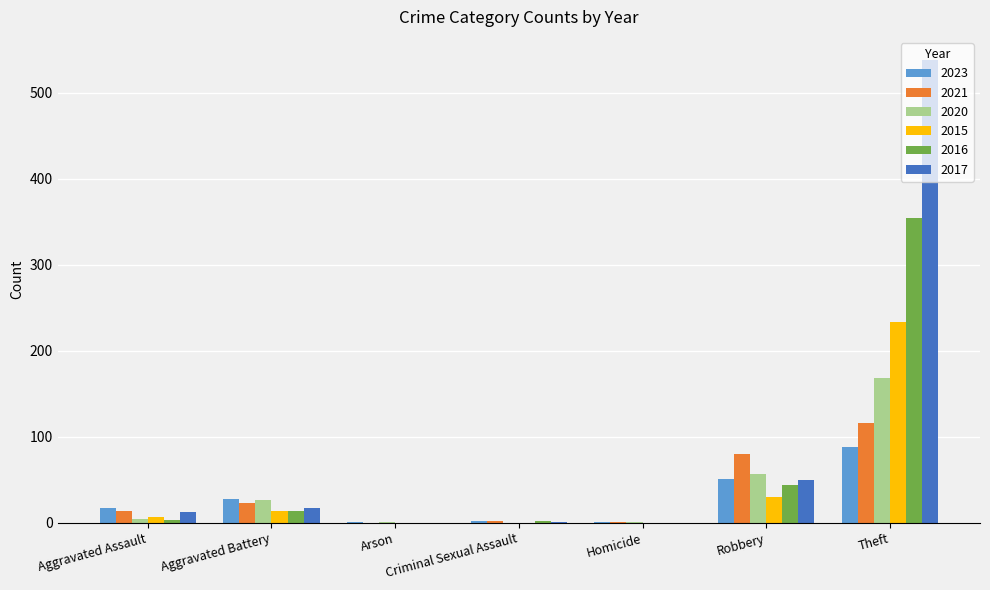

At which label is 2017 closest to 269?

Robbery